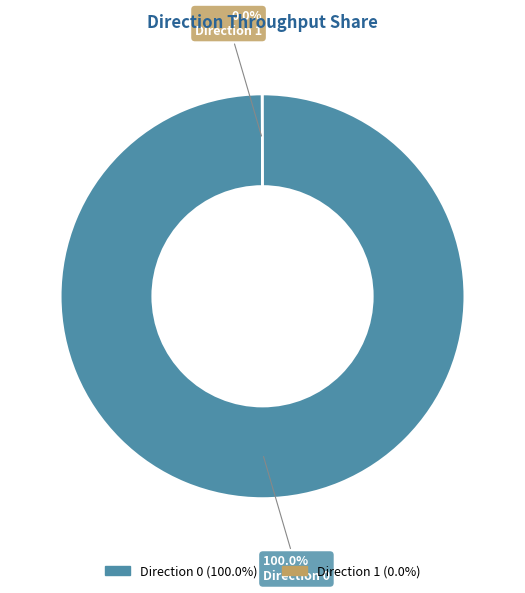

Does any single category account for the majority?

Yes